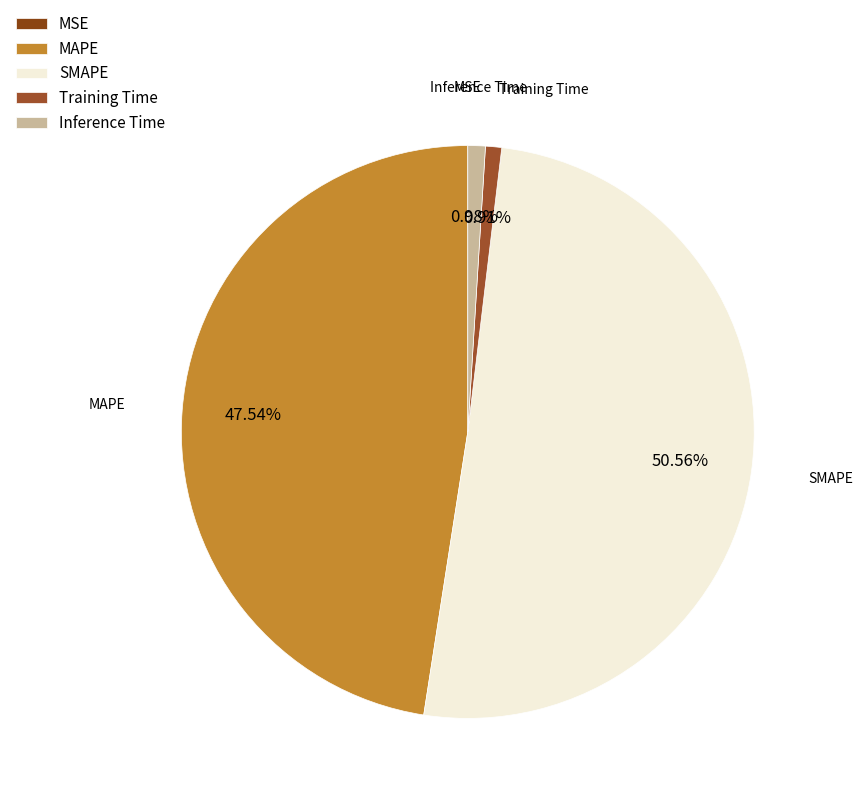

Which slice is the largest?

SMAPE